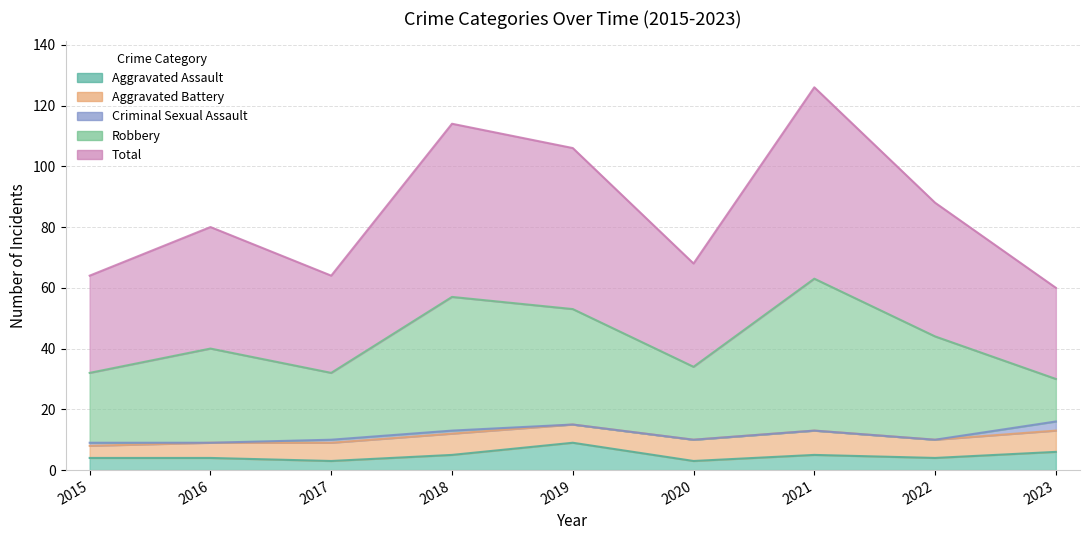

Where is the first local minimum for Aggravated Battery?

2019